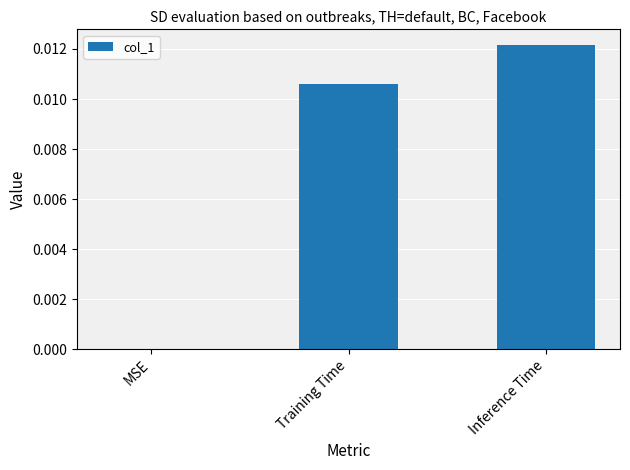

At which label is the value closest to 0?

MSE